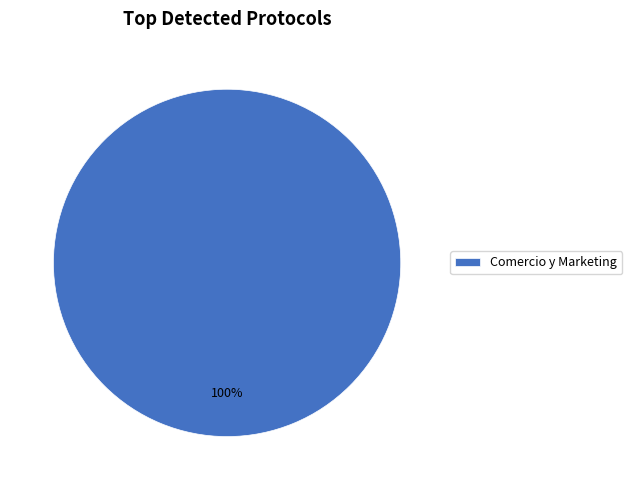

Is Comercio y Marketing the majority of the pie?

Yes